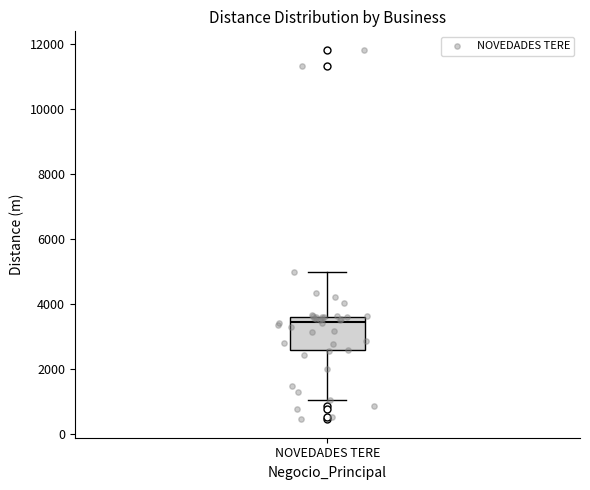

Where does the upper whisker of the box for NOVEDADES TERE end on the y-axis? The values are not printed on the chart, so give them approximately, as read against the axis.

5000